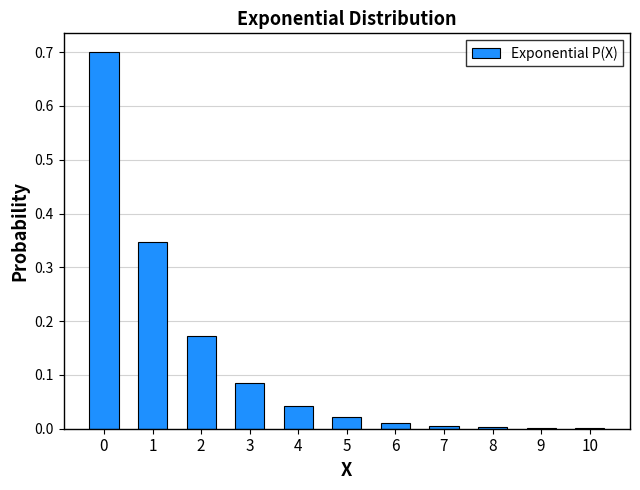

True or false: the data shows 0.6 at 1.

False